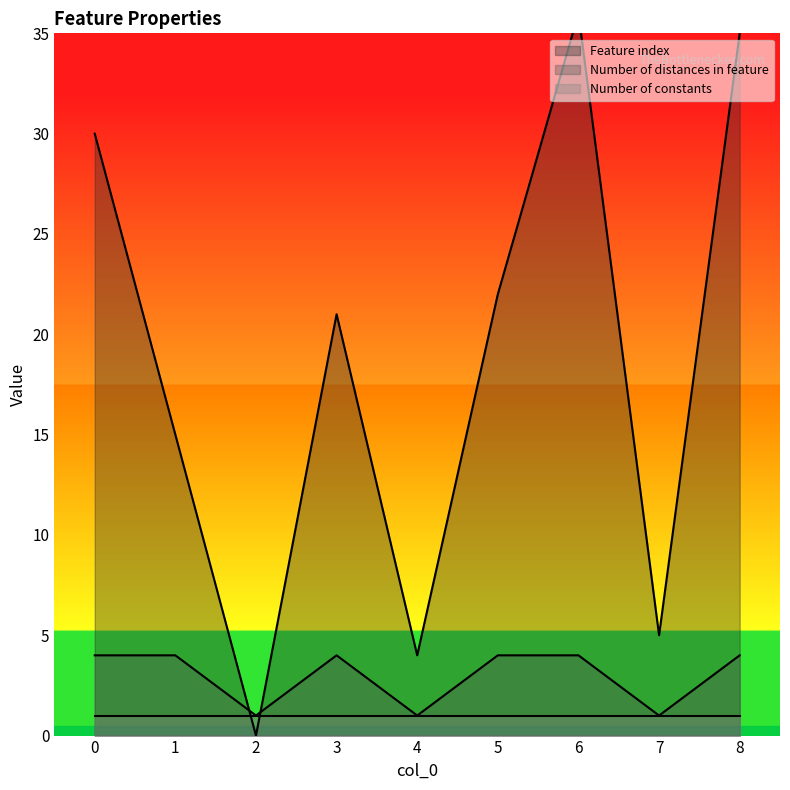

Which series has the largest total across all categories?

Feature index